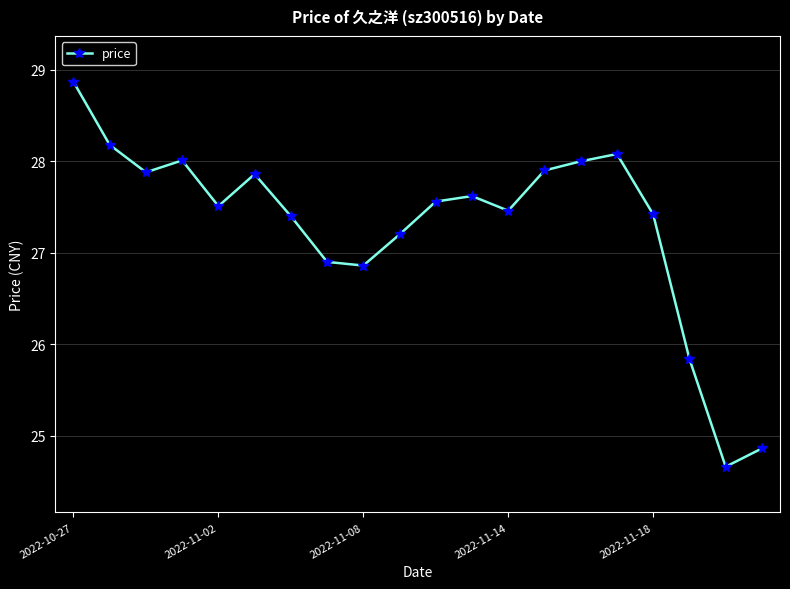

What is the minimum value shown in the chart?

24.7